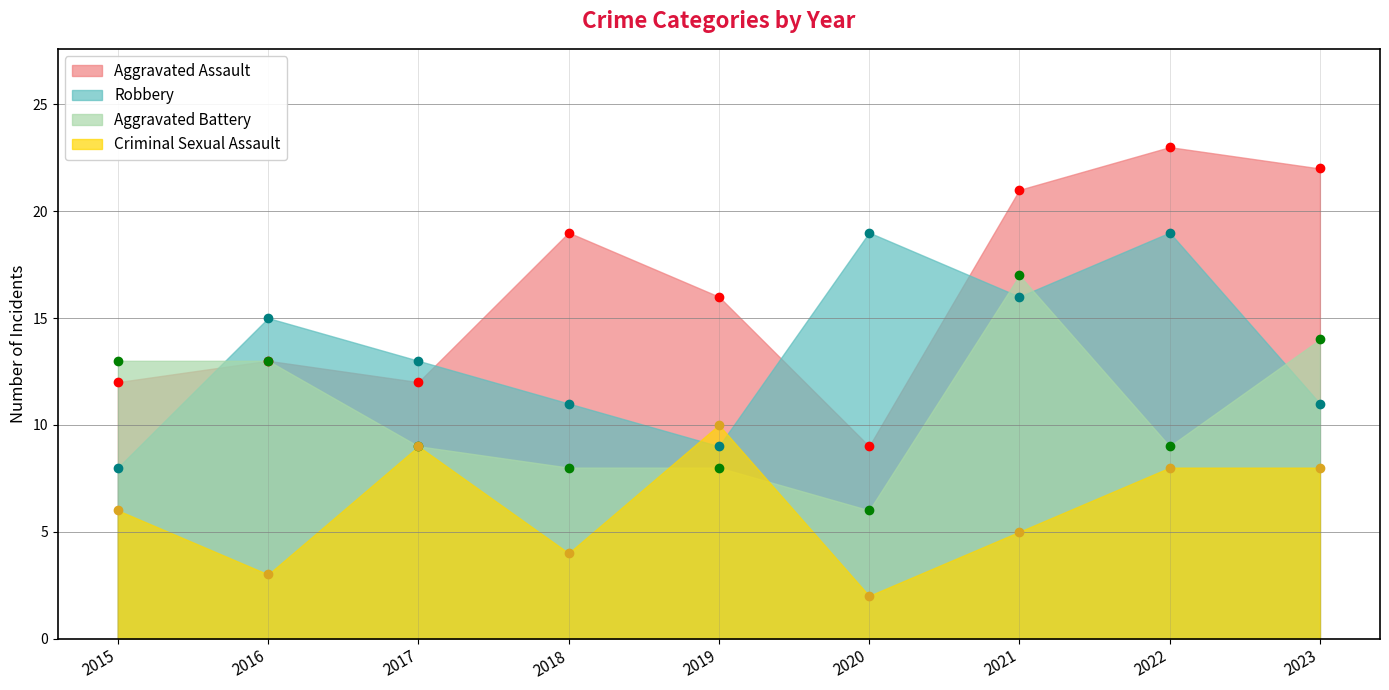

How many values in the Criminal Sexual Assault series are below 6?

4